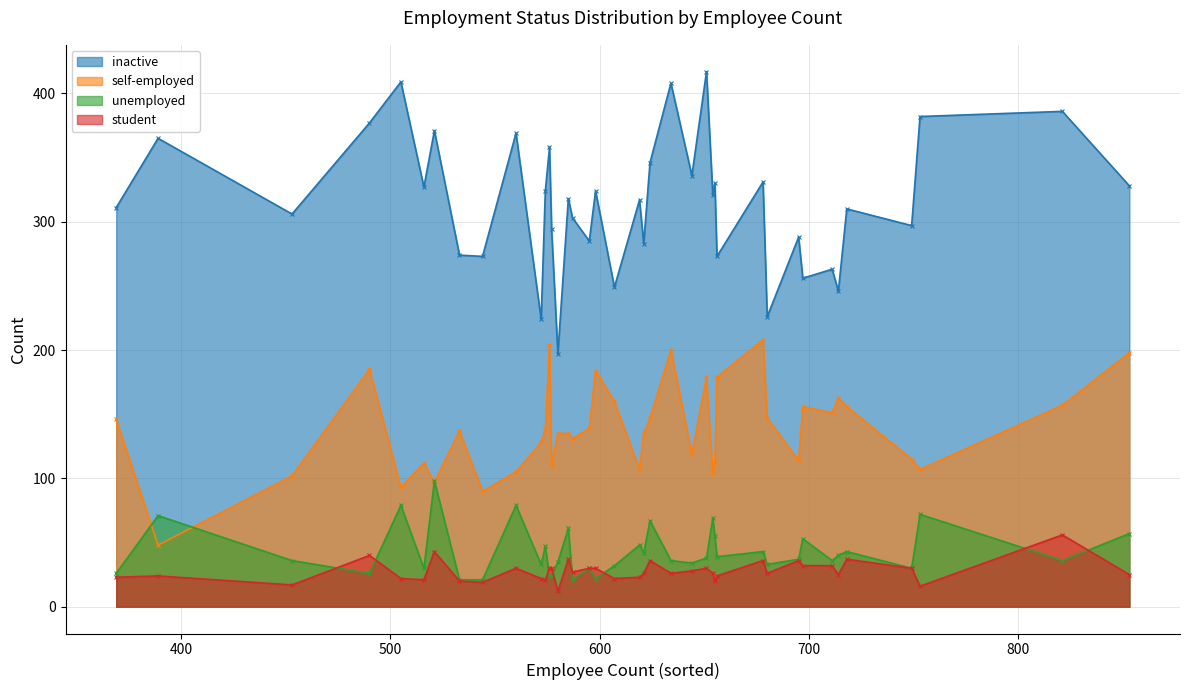

How many distinct data groups are displayed?

4